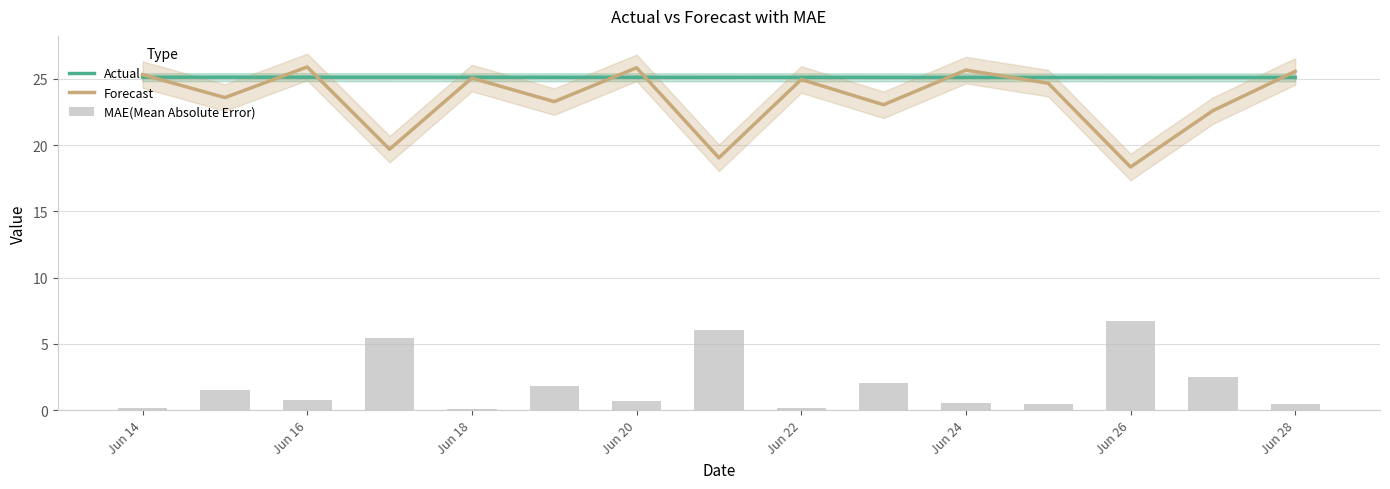

What is the difference between the second highest and minimum values in the MAE(Mean Absolute Error) series?

6.0